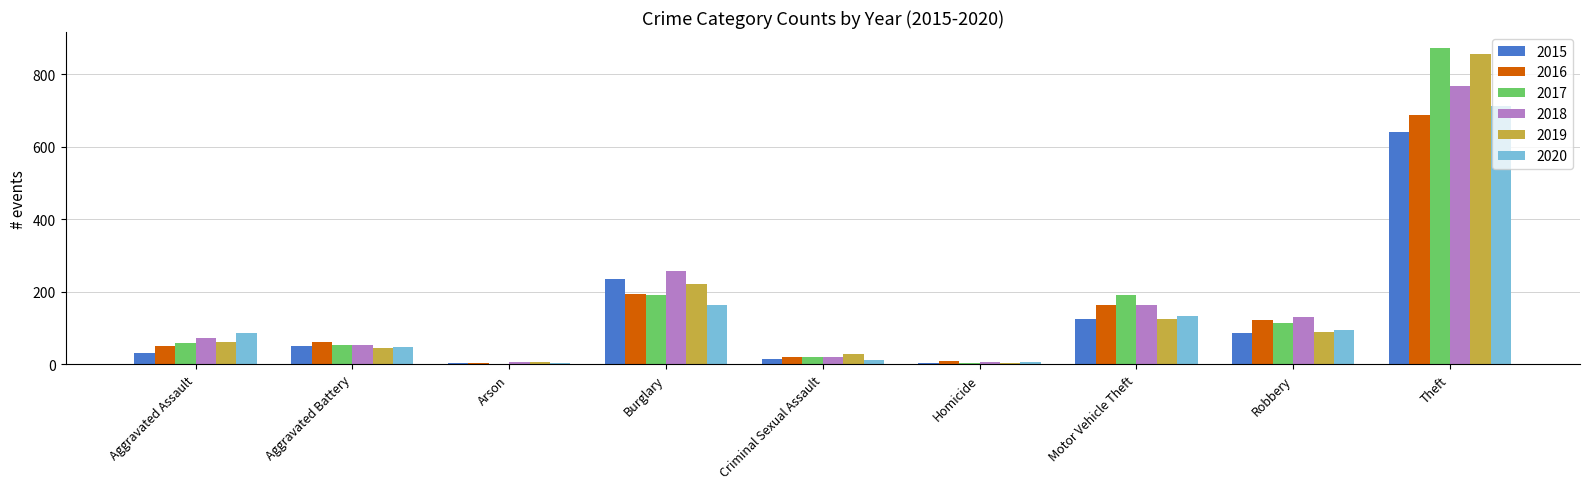

What is the average value of the 2017 series?

167